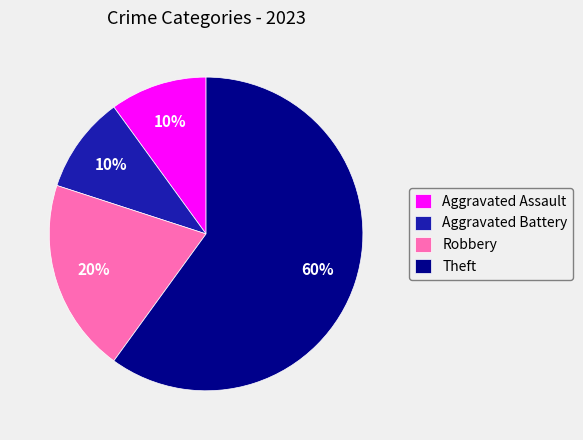

Is Theft the majority of the pie?

Yes